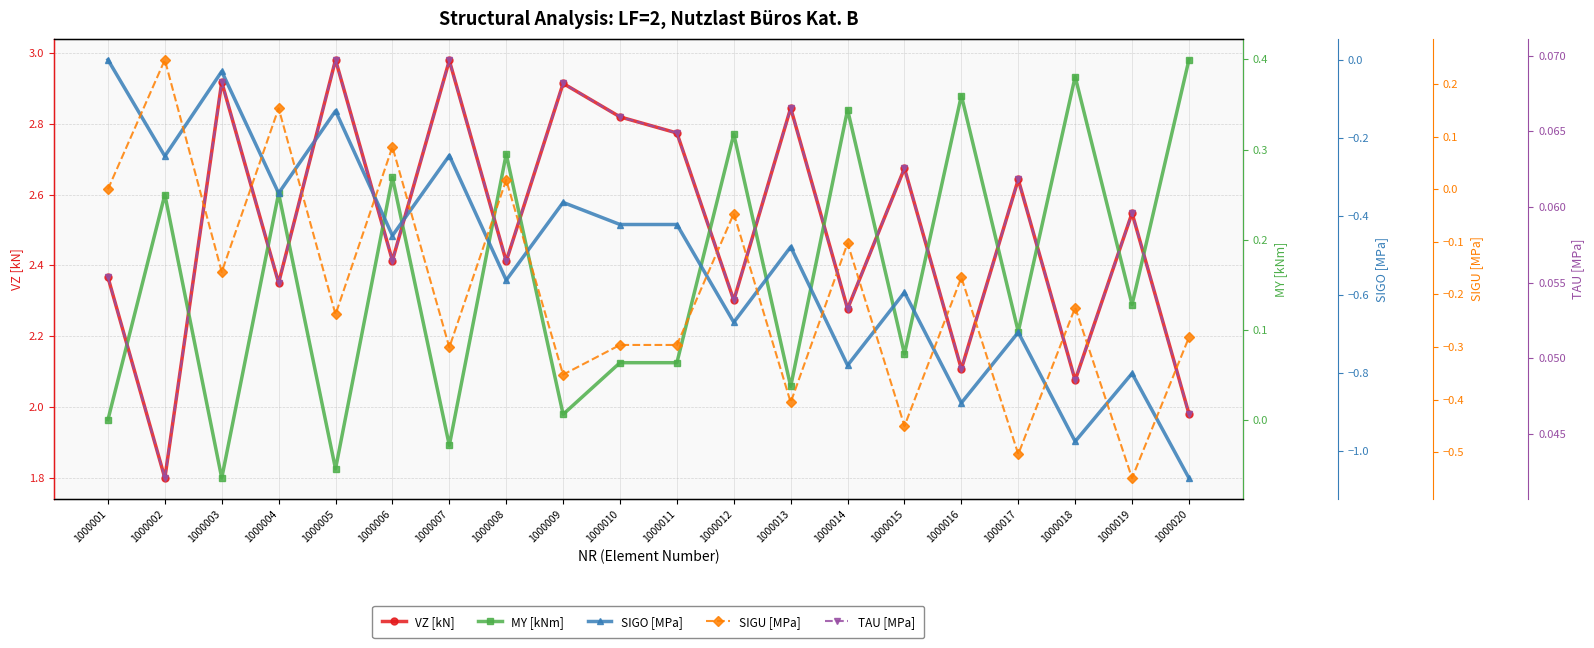

What is the spread (max minus min) of values at 1000012?

3.0